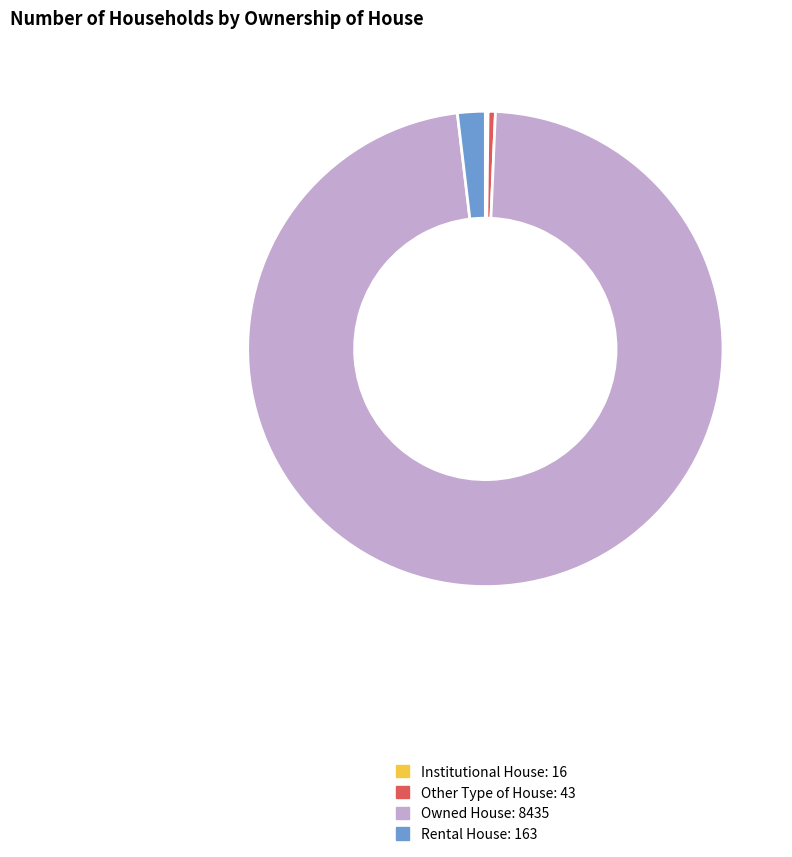

Which slice is the largest?

Owned House